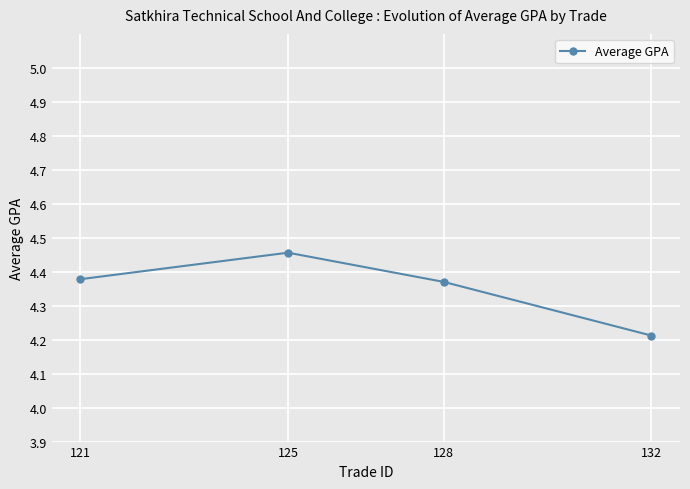

True or false: there are more than 2 points higher than both neighbors.

False